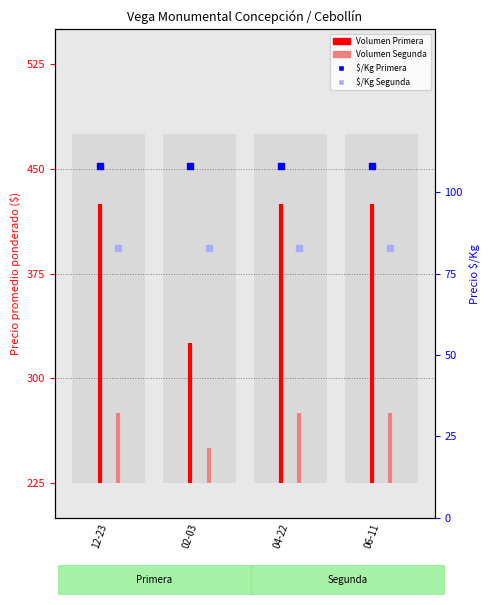

Which series has the largest total across all categories?

Precio $/Kg Primera